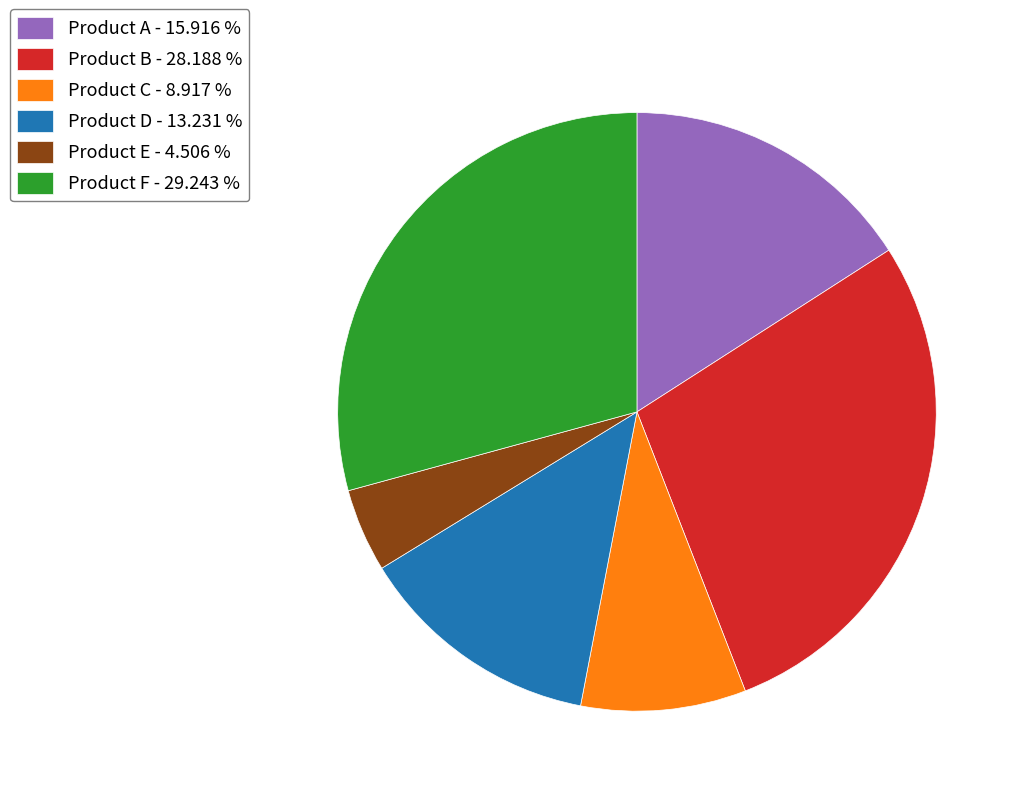

Rank the categories by value from highest to lowest.

Product F, Product B, Product A, Product D, Product C, Product E